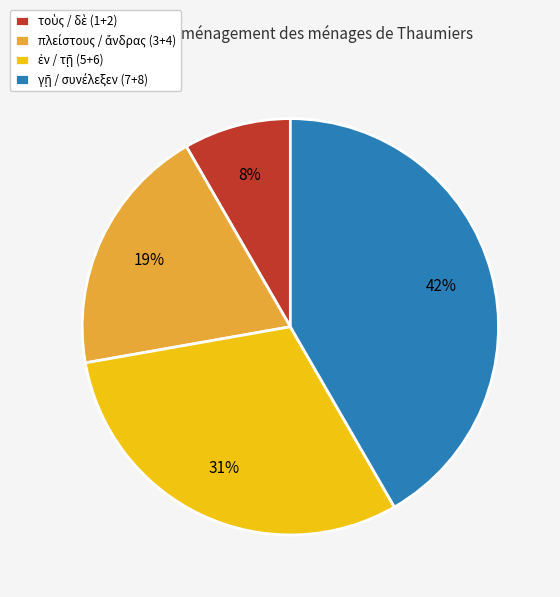

Is there any slice that represents more than half of the pie?

No